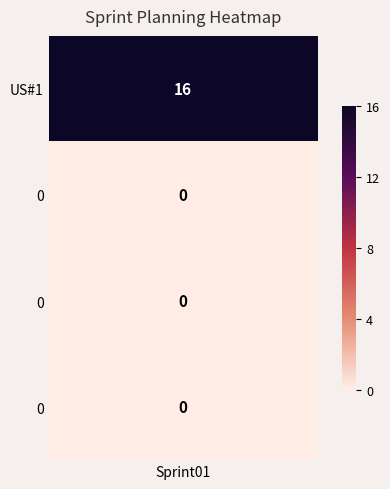

Is it true that the value at 1 is 16?

True